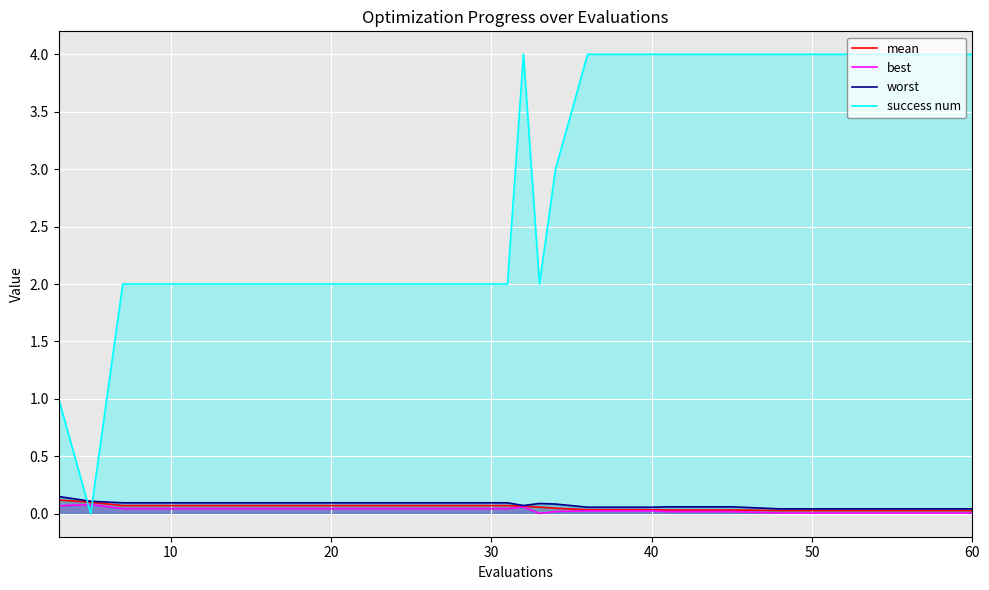

Which series has the largest total across all categories?

success num